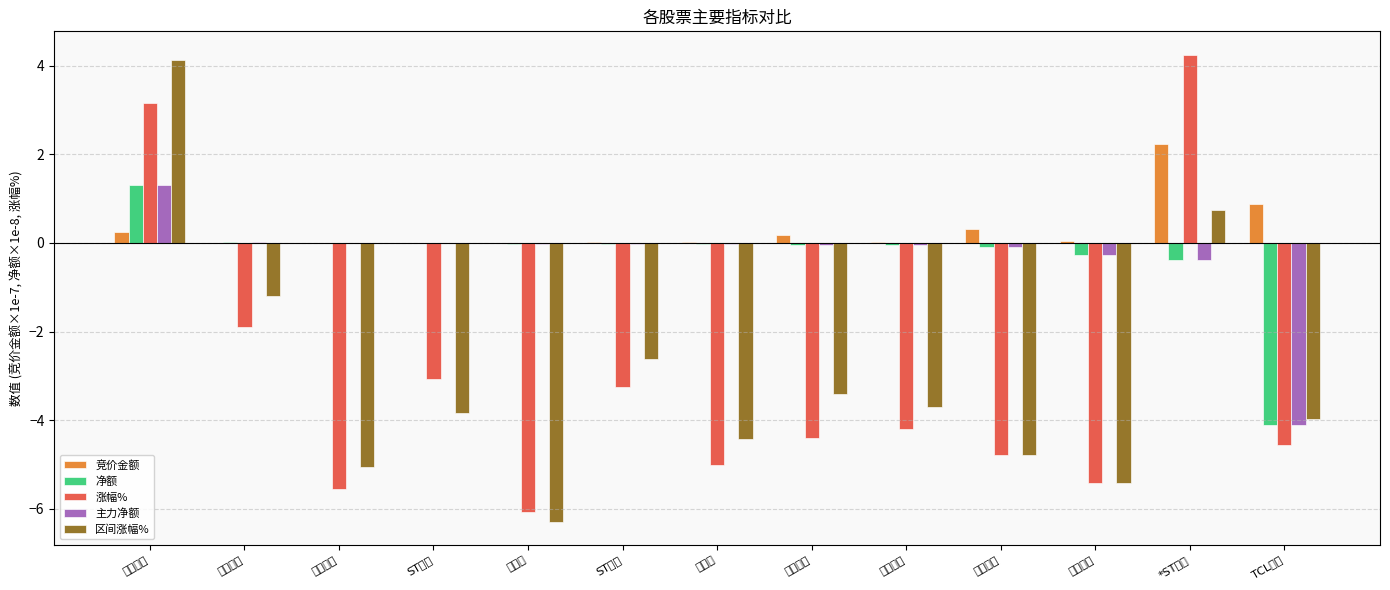

At which category is the sum across all series the highest?

汉王科技